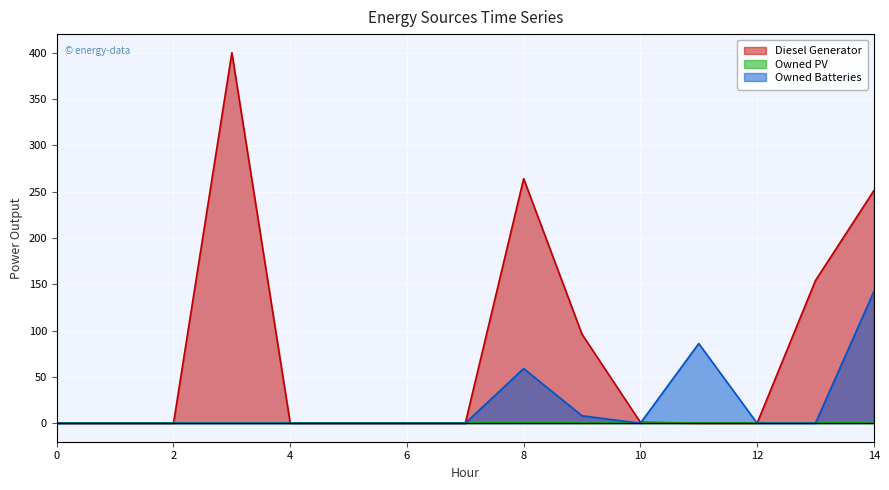

At how many categories does at least one series exceed 79?

6